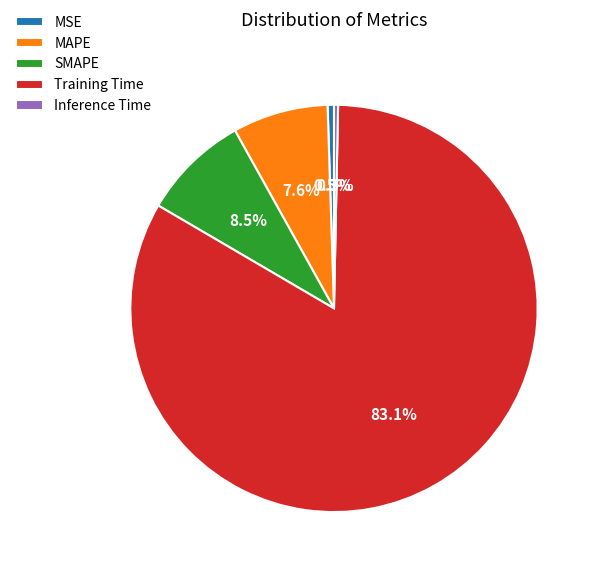

Do Training Time and MAPE together represent more than half of the pie?

Yes